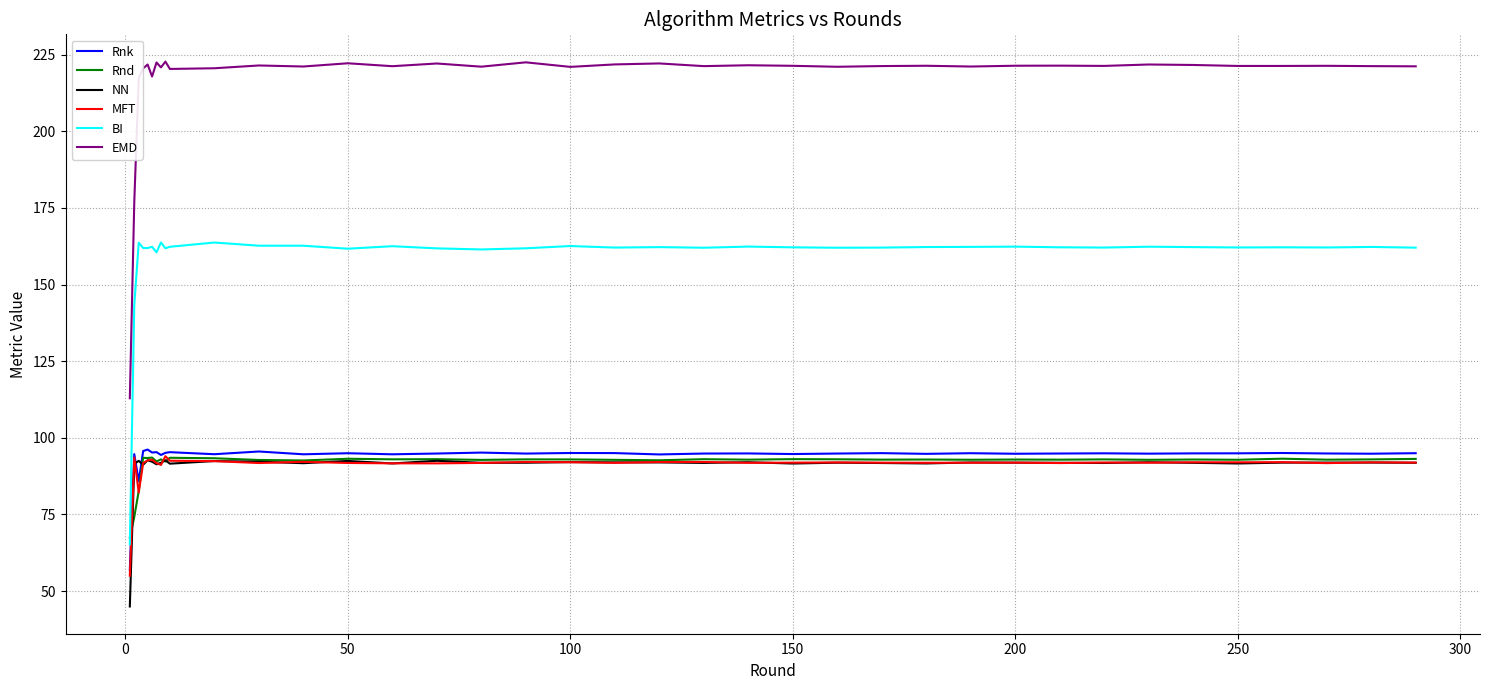

True or false: MFT and EMD cross at least once.

False